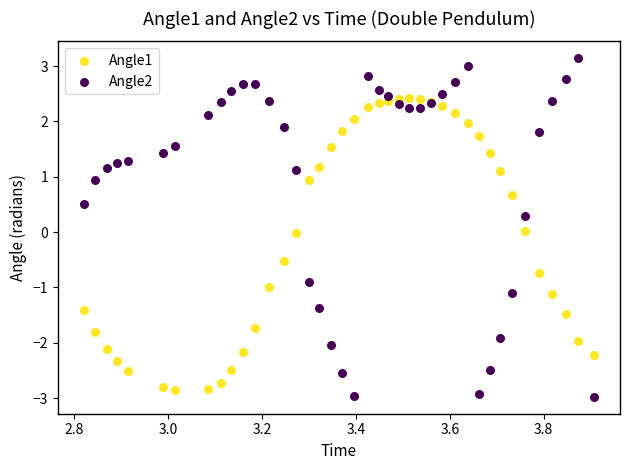

Which series contains the highest Y value?

Angle2